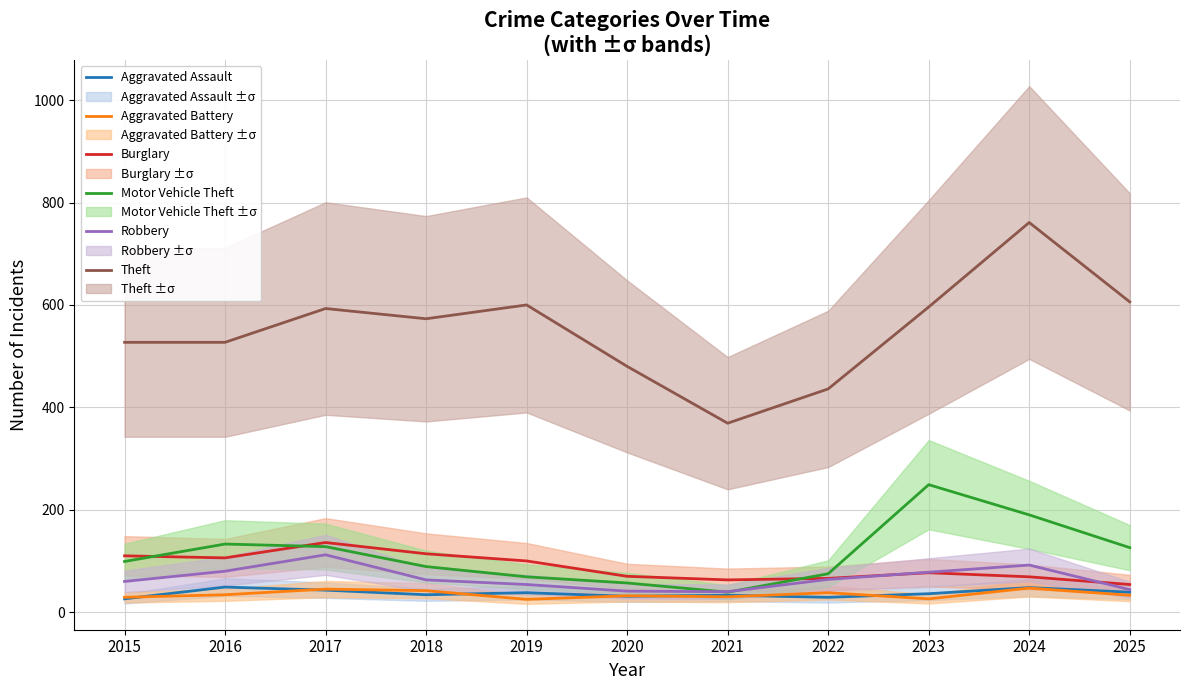

At which category does Motor Vehicle Theft reach its first local peak?

2016